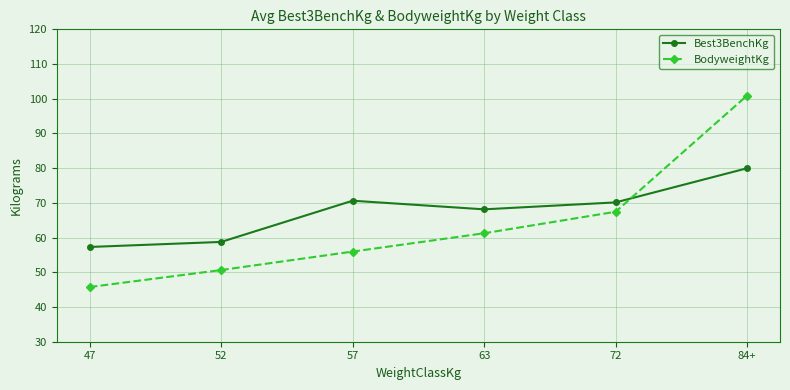

Does the chart have visible grid lines?

Yes